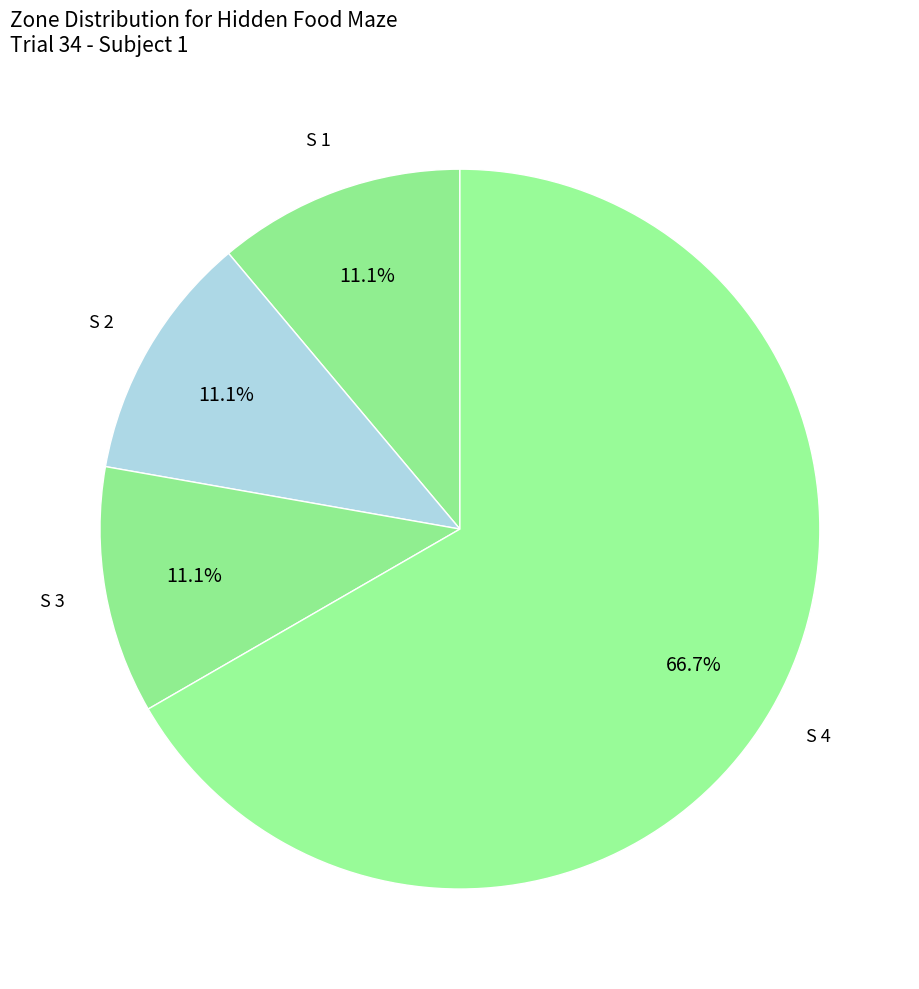

Is there any slice that represents more than half of the pie?

Yes